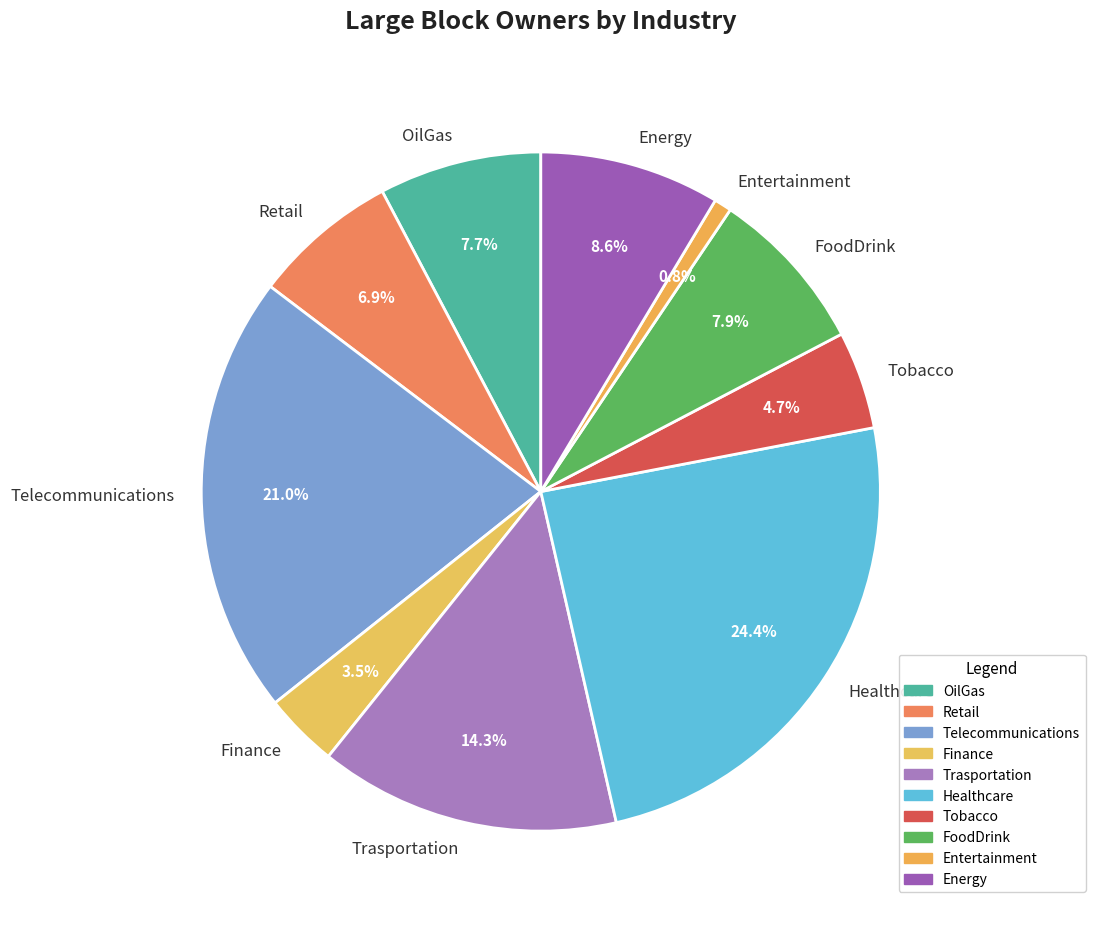

The Healthcare slice represents 24% of the pie. True or false?

True